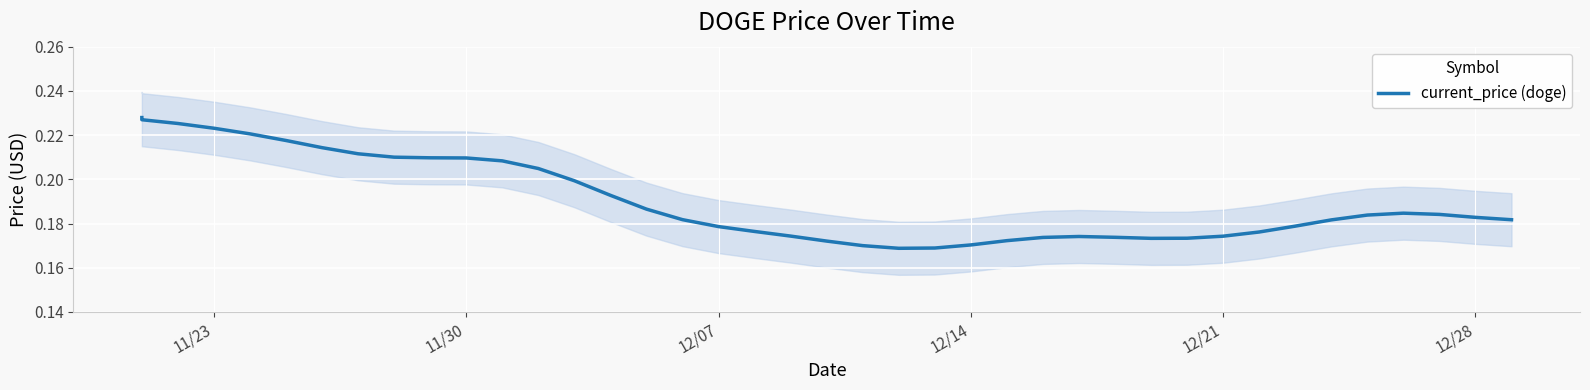

How many lines are shown in the chart?

1